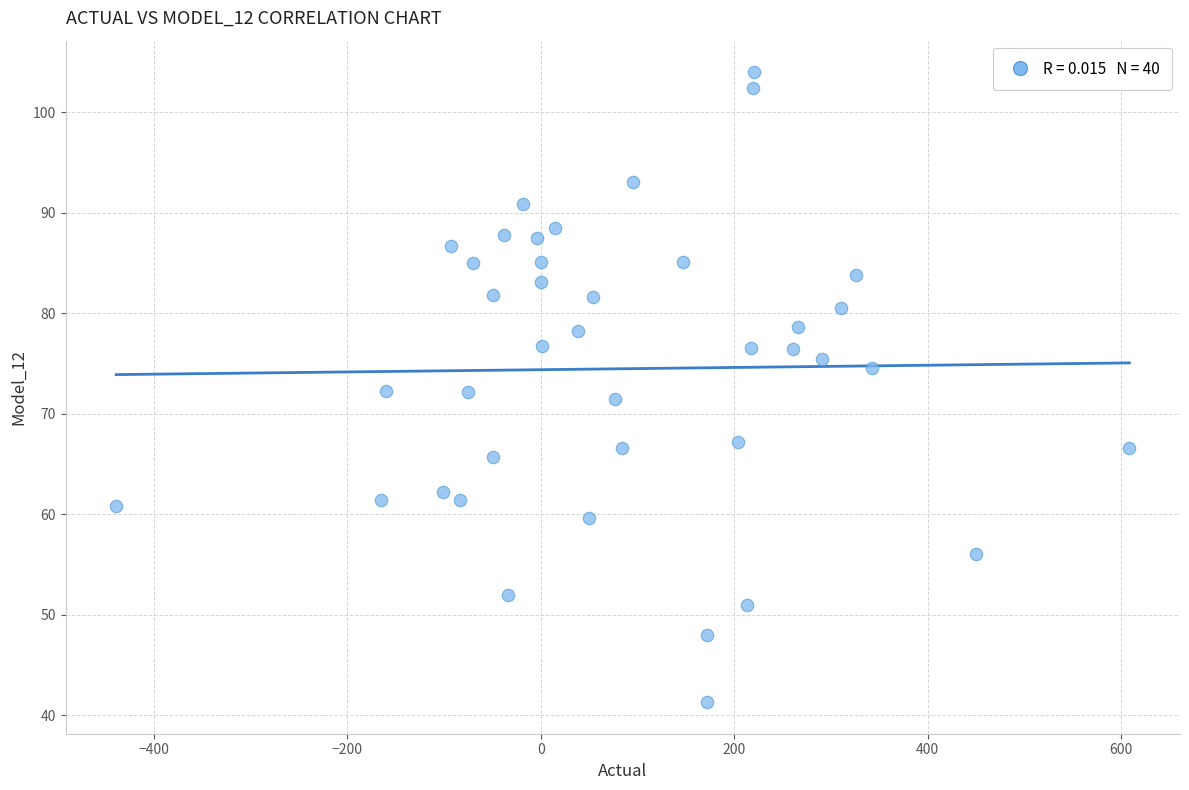

What is the range of X values (max minus min)?

1047.5